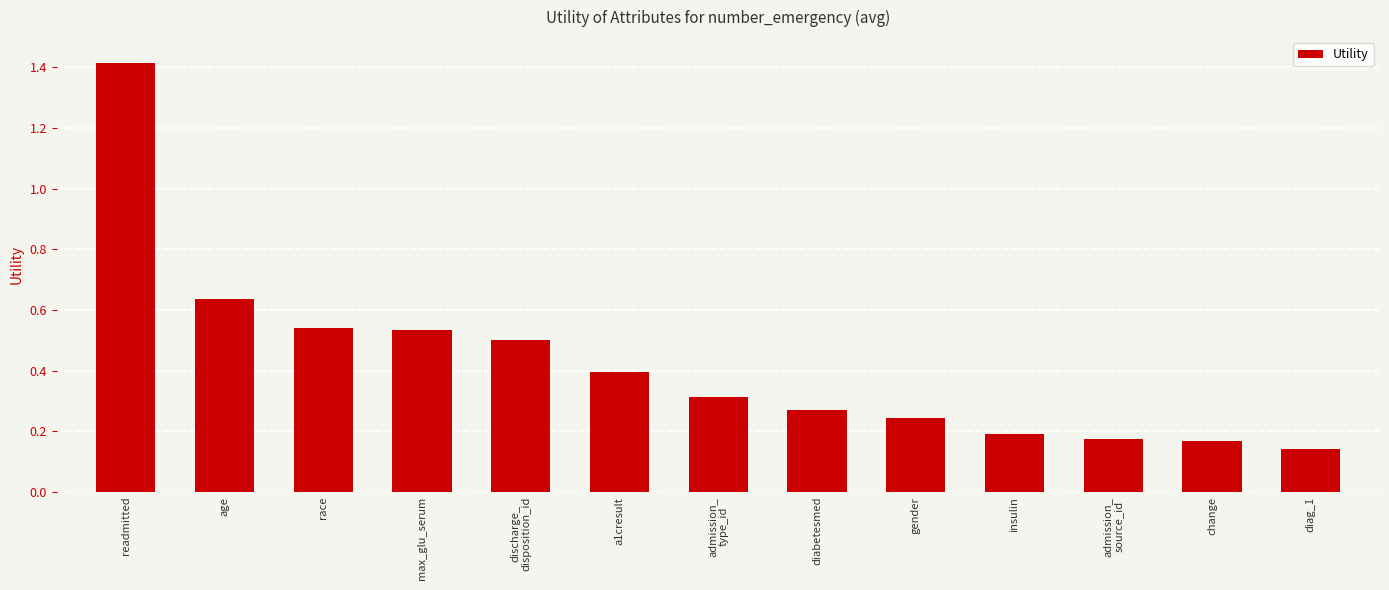

What is the label of the 8th bar from the left?

diabetesmed